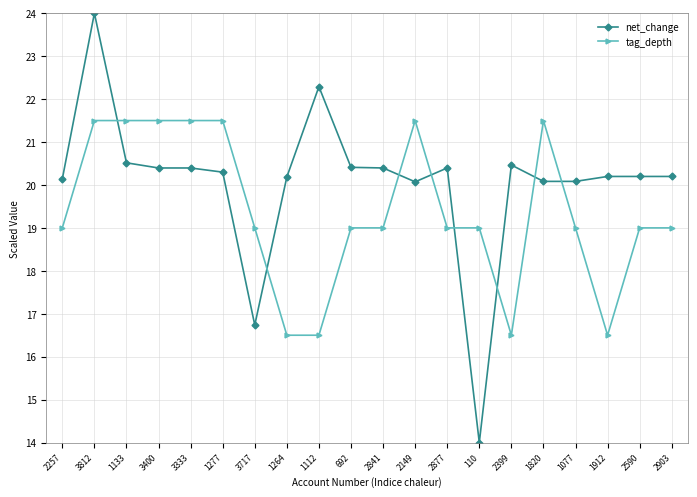

How many lines are shown in the chart?

2